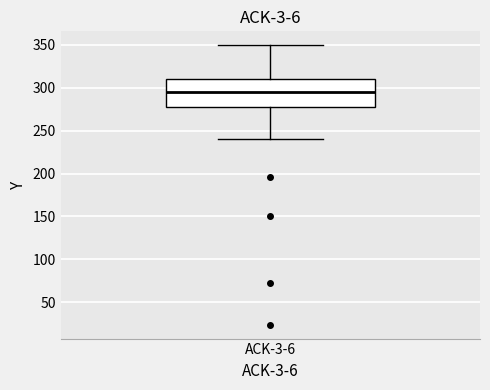

Read this box plot against the y-axis: the position of the median line, the range covered by the box, and the ends of both whiskers. The values are not printed on the chart, so give them approximately, as read against the axis.

median 295, box 275 to 310, whiskers 240 to 350